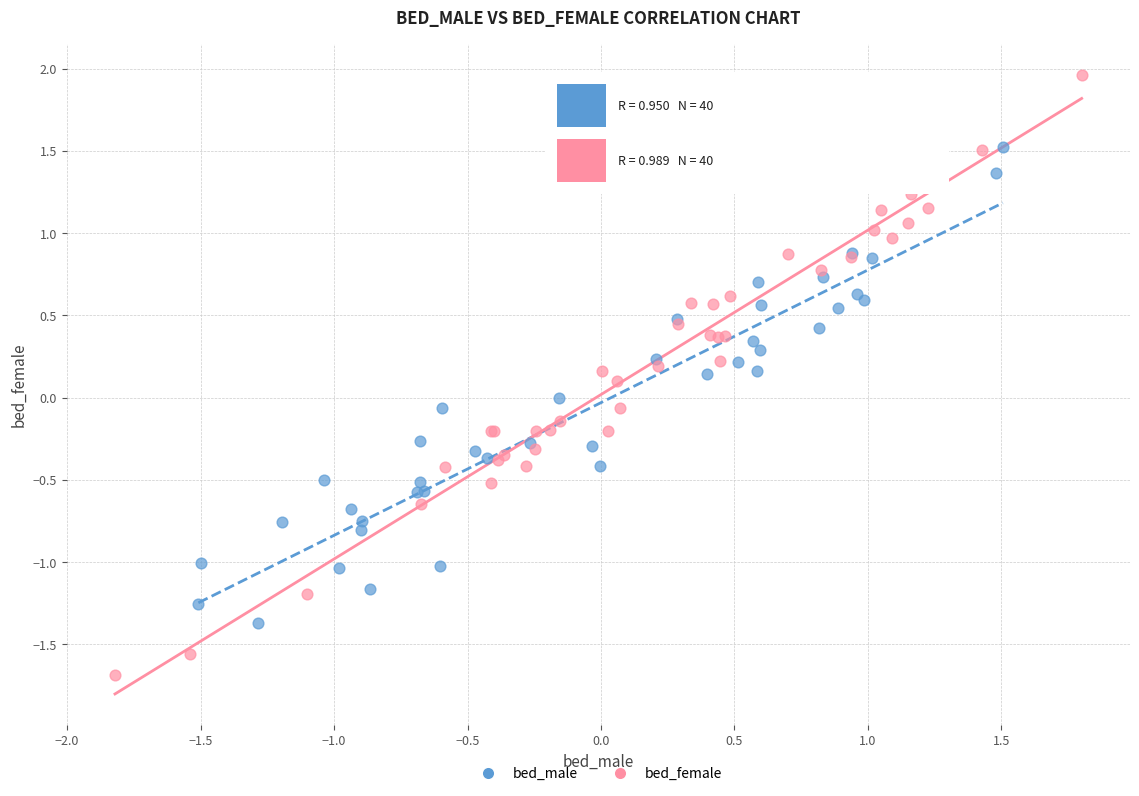

Which series reaches the minimum Y coordinate?

bed_female